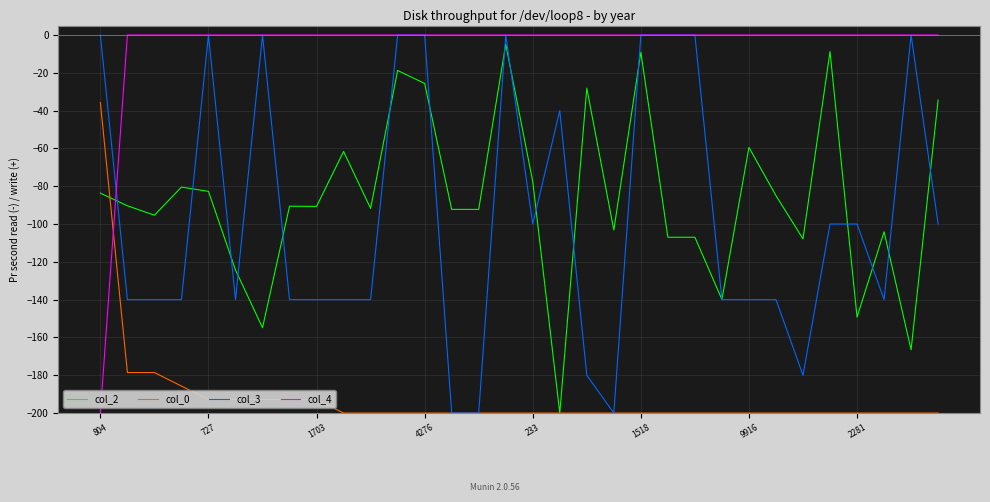

What is the lowest value of the col_2 series?

-200.0